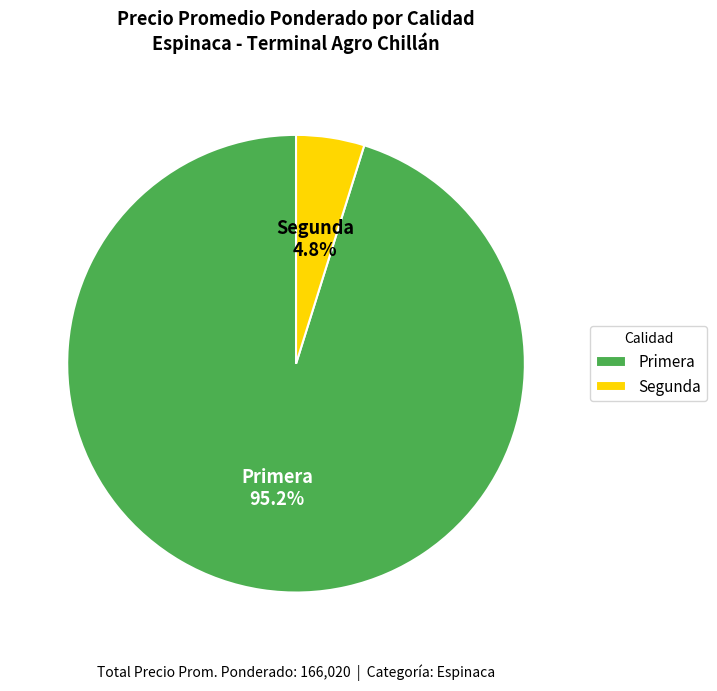

To the nearest percent, what percentage of the pie is Primera?

95%